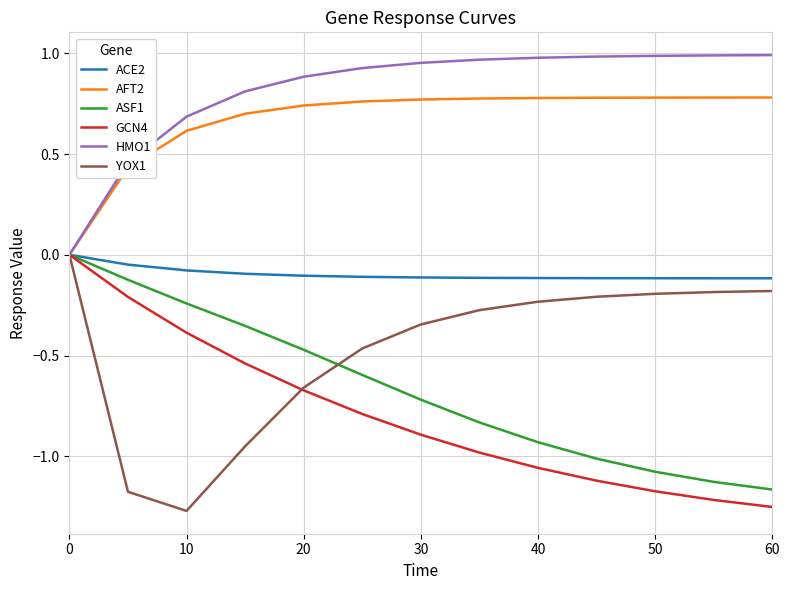

Which series has the largest total across all categories?

HMO1